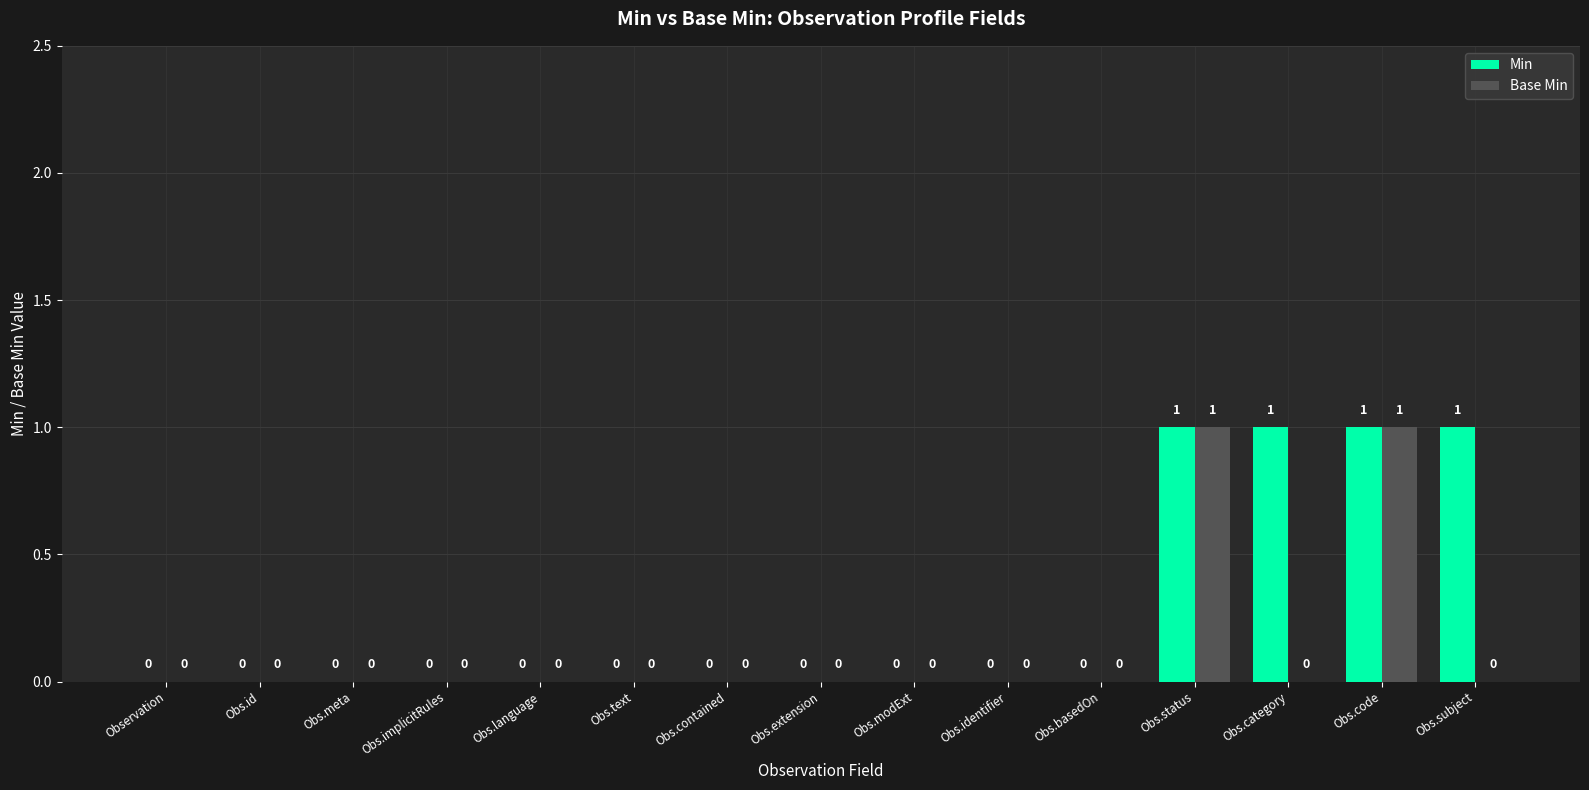

The Base Min series shows 0 at Obs.implicitRules. True or false?

True